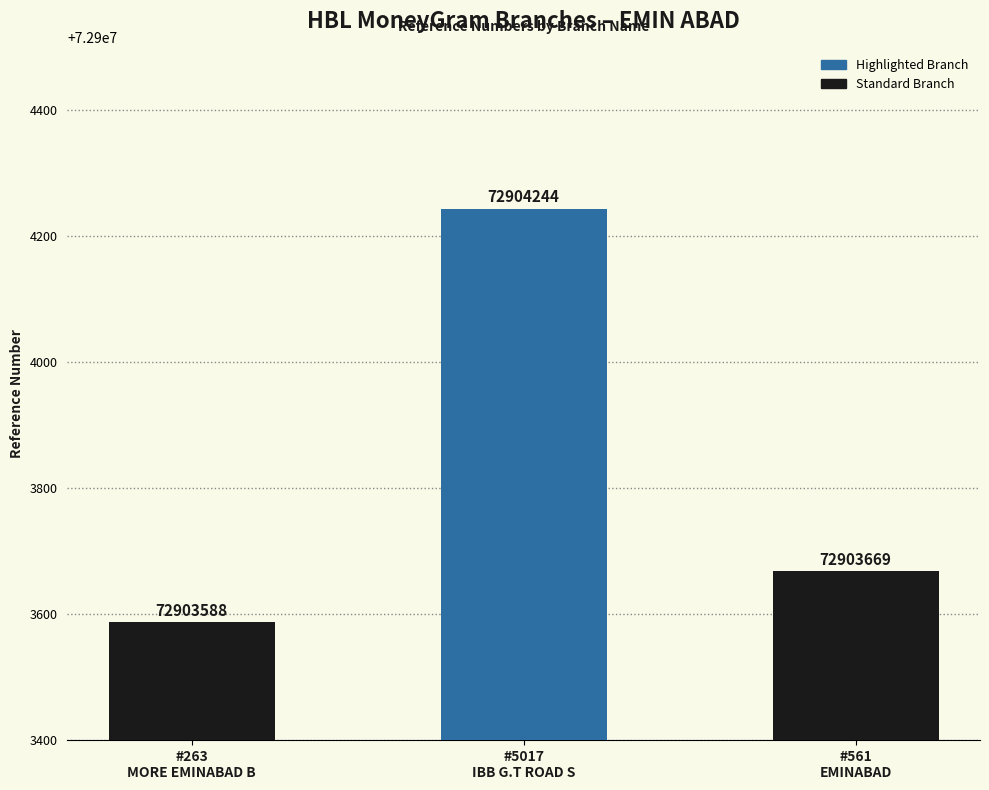

How many values are below 72903669?

1